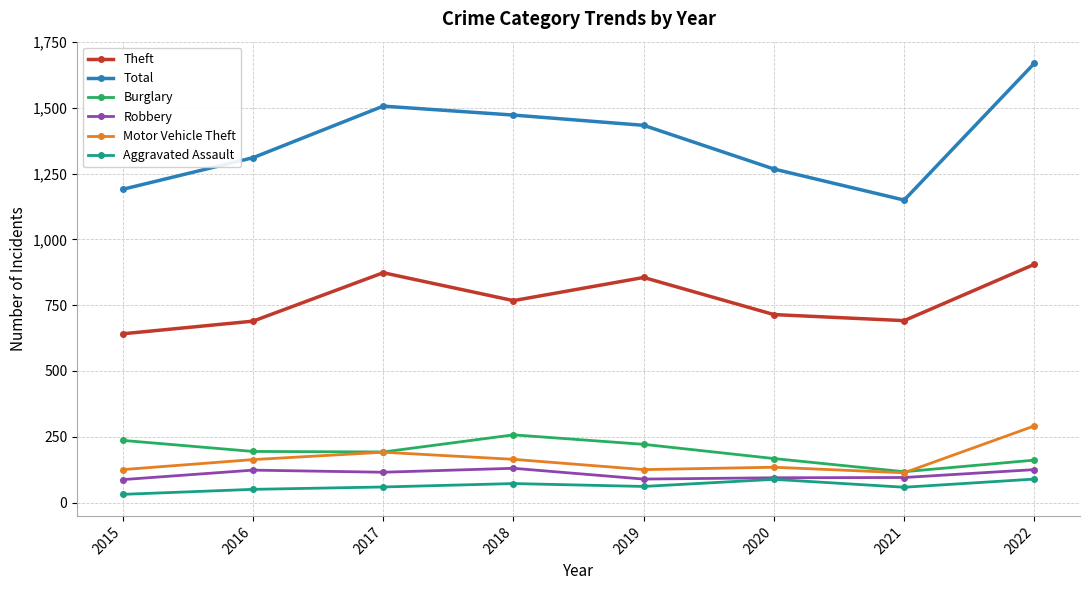

List the series in order of their peak value, highest first.

Total, Theft, Motor Vehicle Theft, Burglary, Robbery, Aggravated Assault